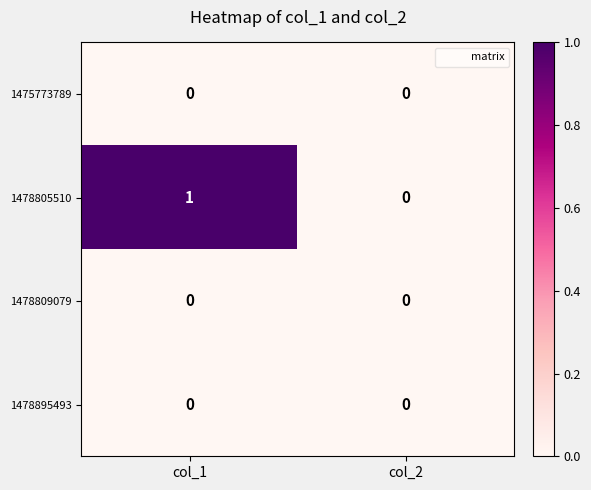

What is the total value across all series at col_1?

1